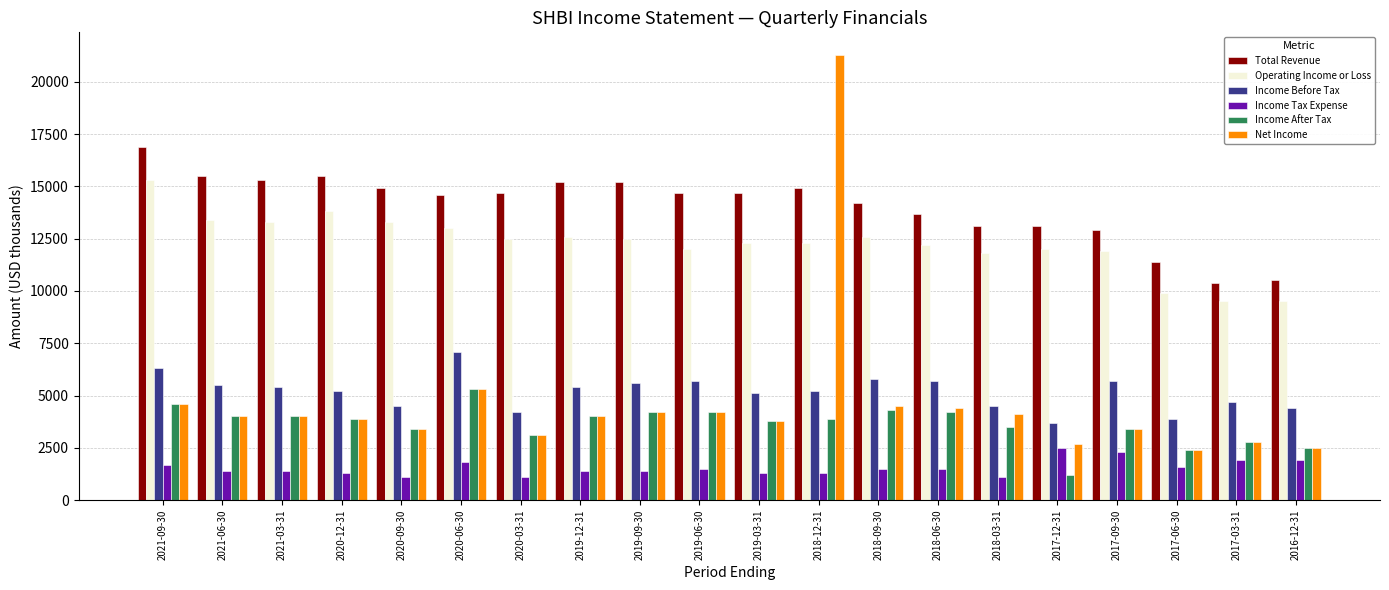

List the series in order of their peak value, lowest first.

Income Tax Expense, Income After Tax, Income Before Tax, Operating Income or Loss, Total Revenue, Net Income